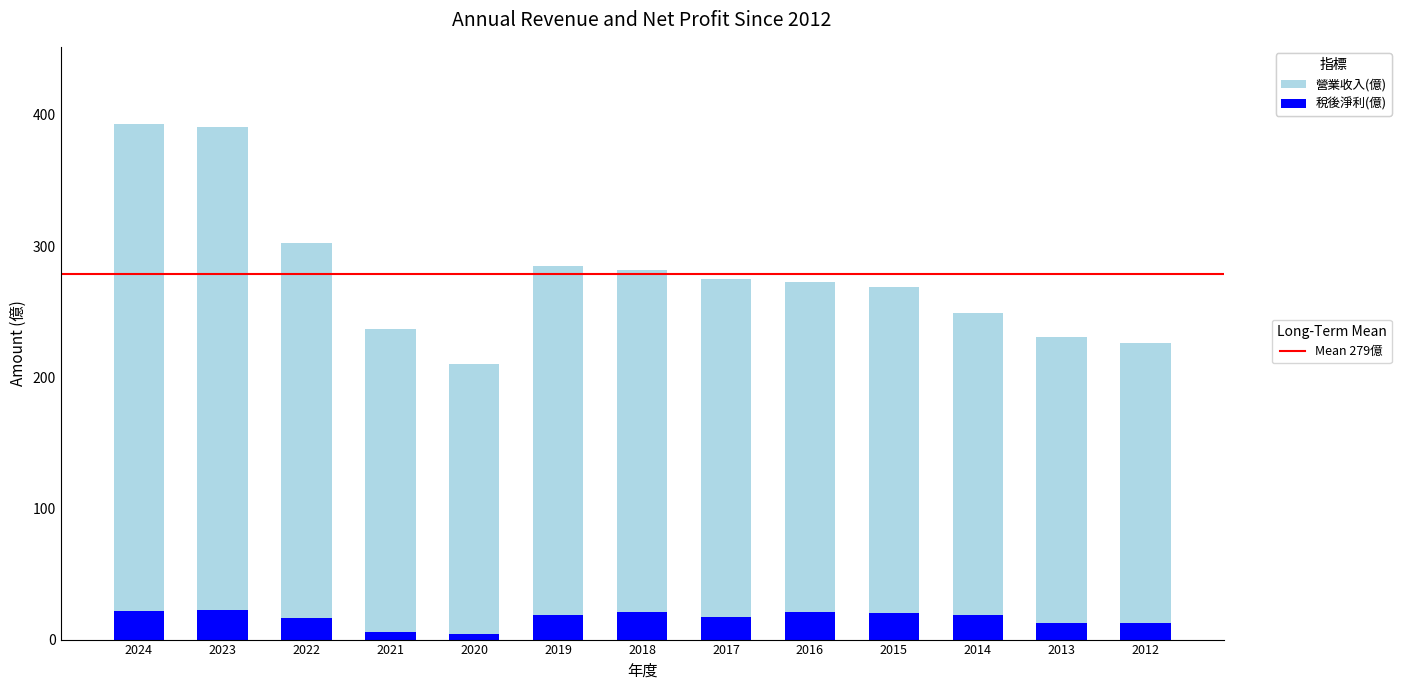

What is the total value across all series at 2018?

282.0